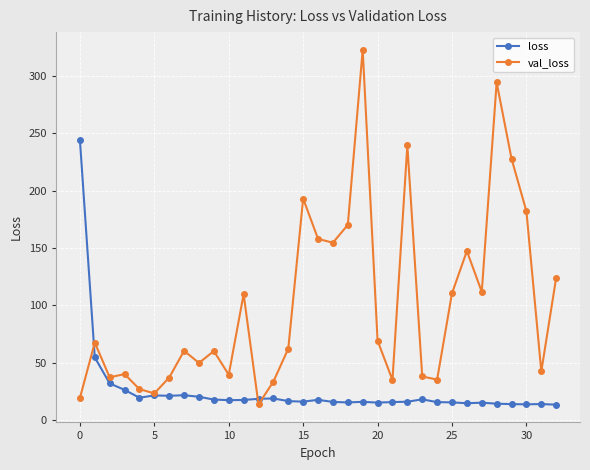

What is the smallest value displayed?

13.5